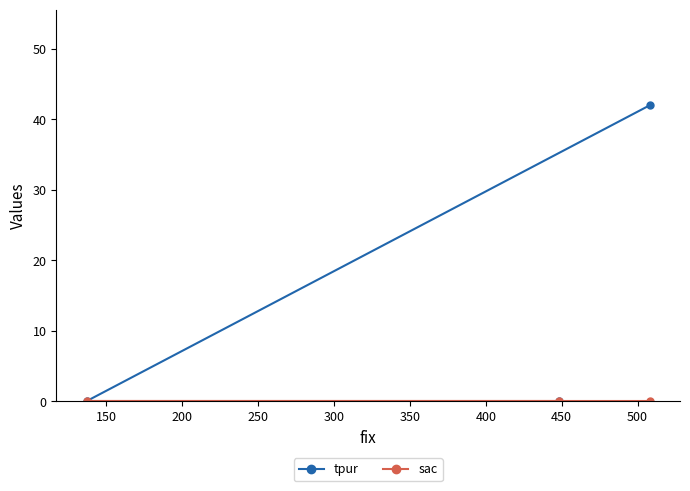

What are all the series names shown in the legend?

tpur, sac